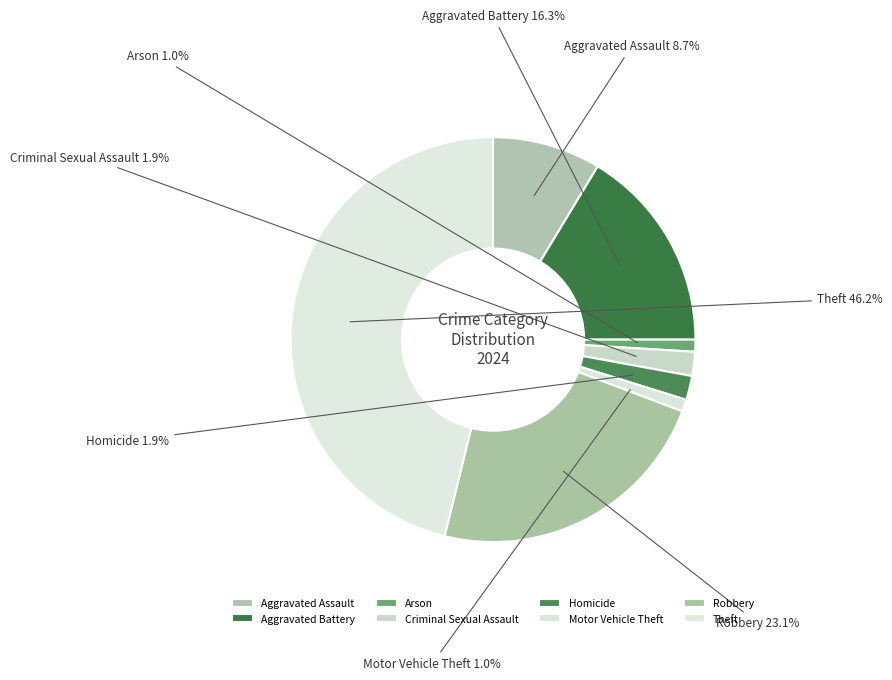

How many slices are in this pie chart?

8